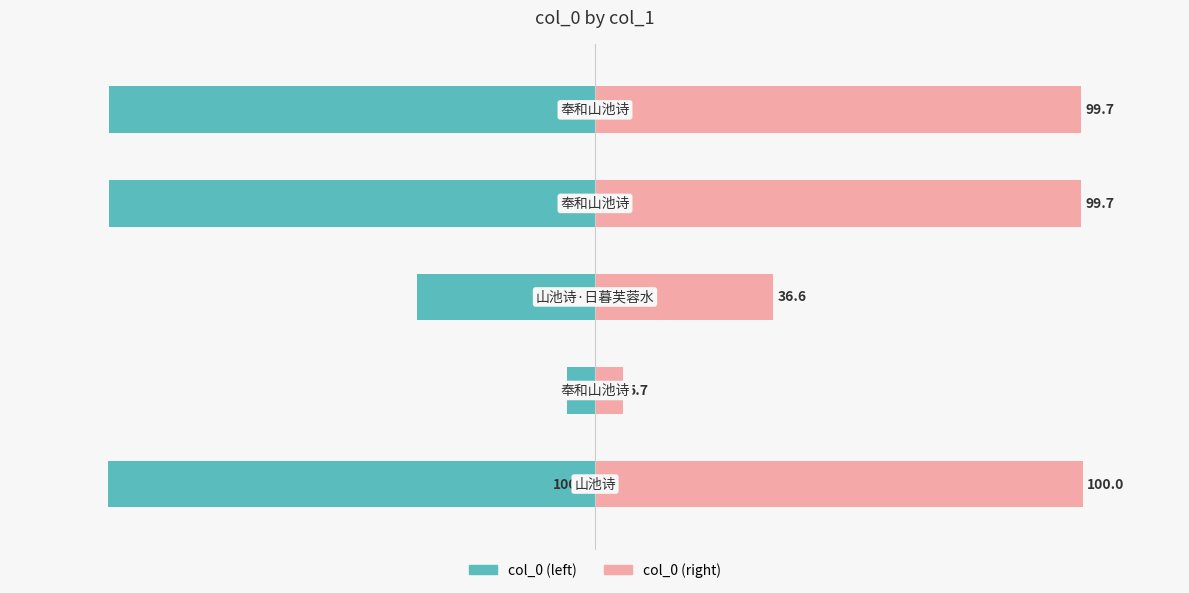

Are the bars horizontal?

Yes